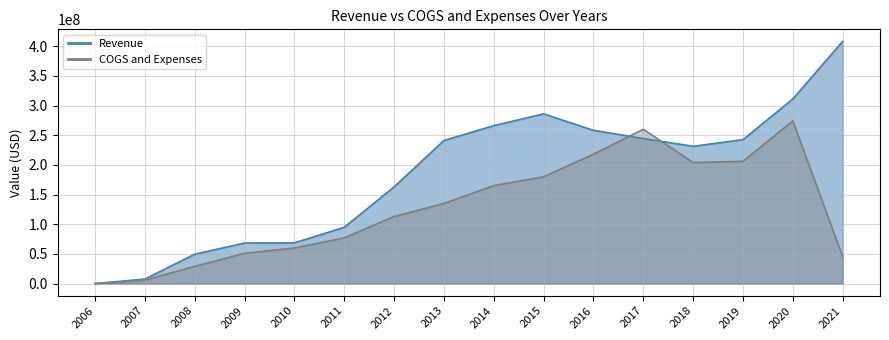

Where is COGS and Expenses nearest to the value 137110000?

2013